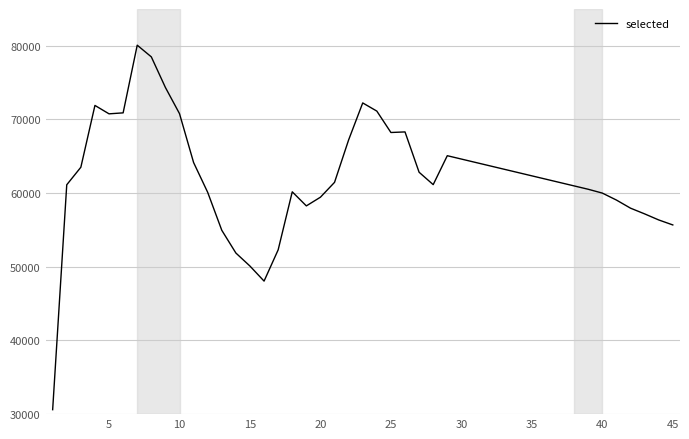

What is the greatest value displayed?

80088